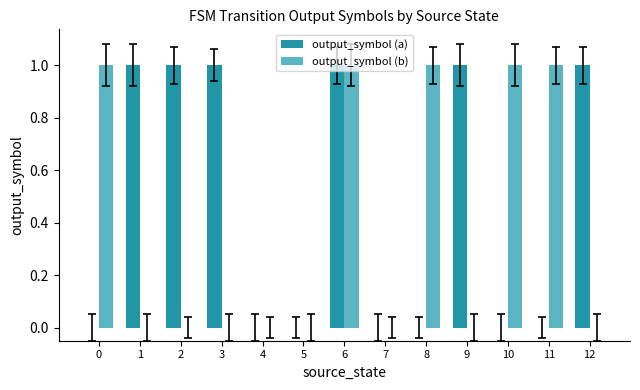

Which series changed the most between 4 and 11?

output_symbol (b)